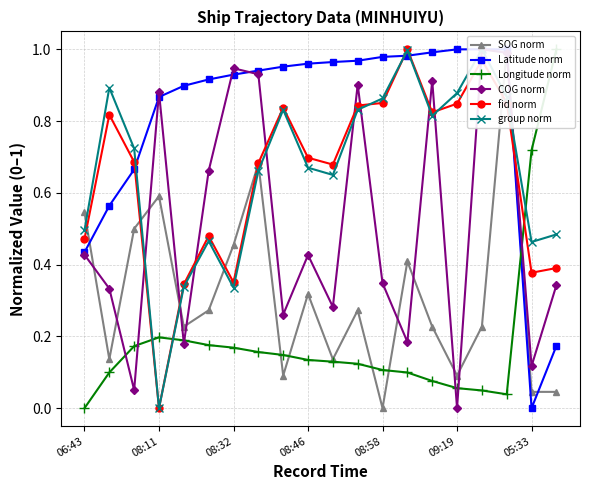

True or false: fid norm has more than 0 points higher than both neighbors.

True